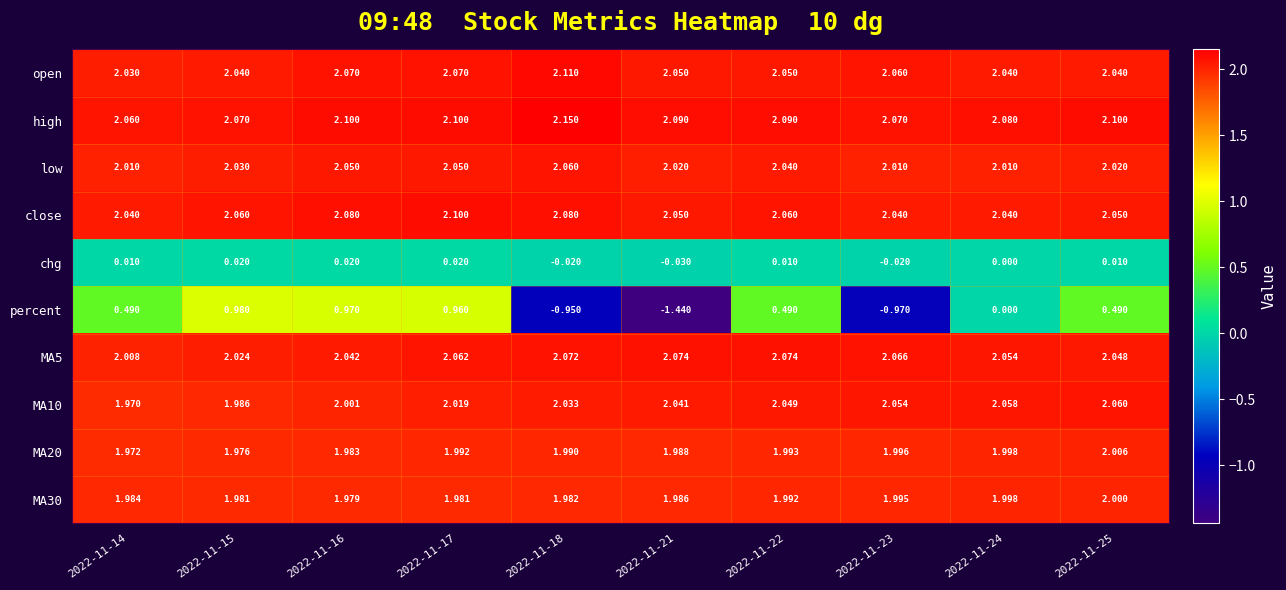

Which series has the largest total across all categories?

high